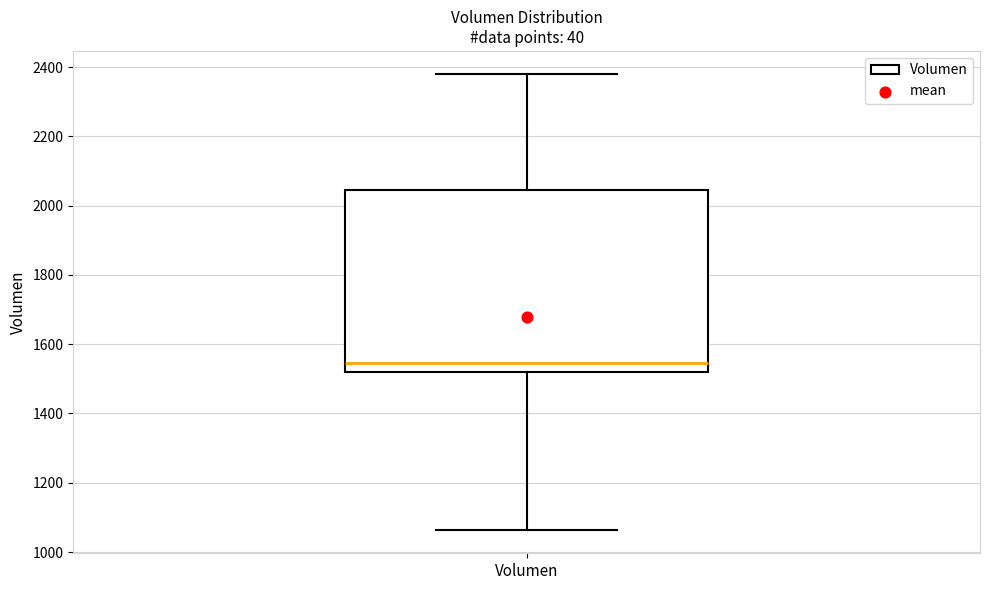

Read this box plot against the y-axis: the position of the median line, the range covered by the box, and the ends of both whiskers. The values are not printed on the chart, so give them approximately, as read against the axis.

median 1540, box 1520 to 2040, whiskers 1060 to 2380